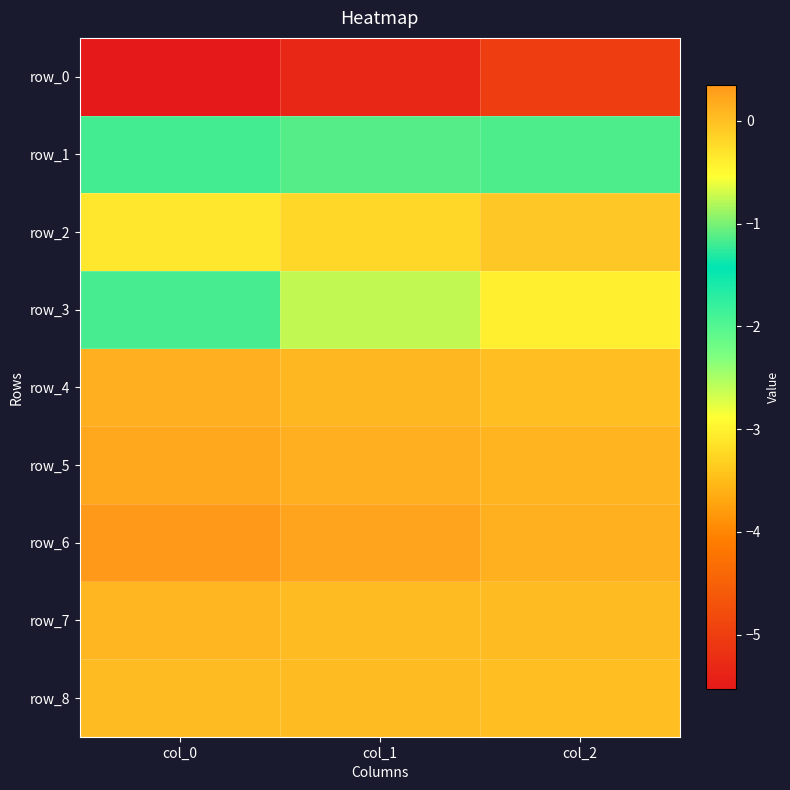

What is the sum of all row_0 values?

-15.9